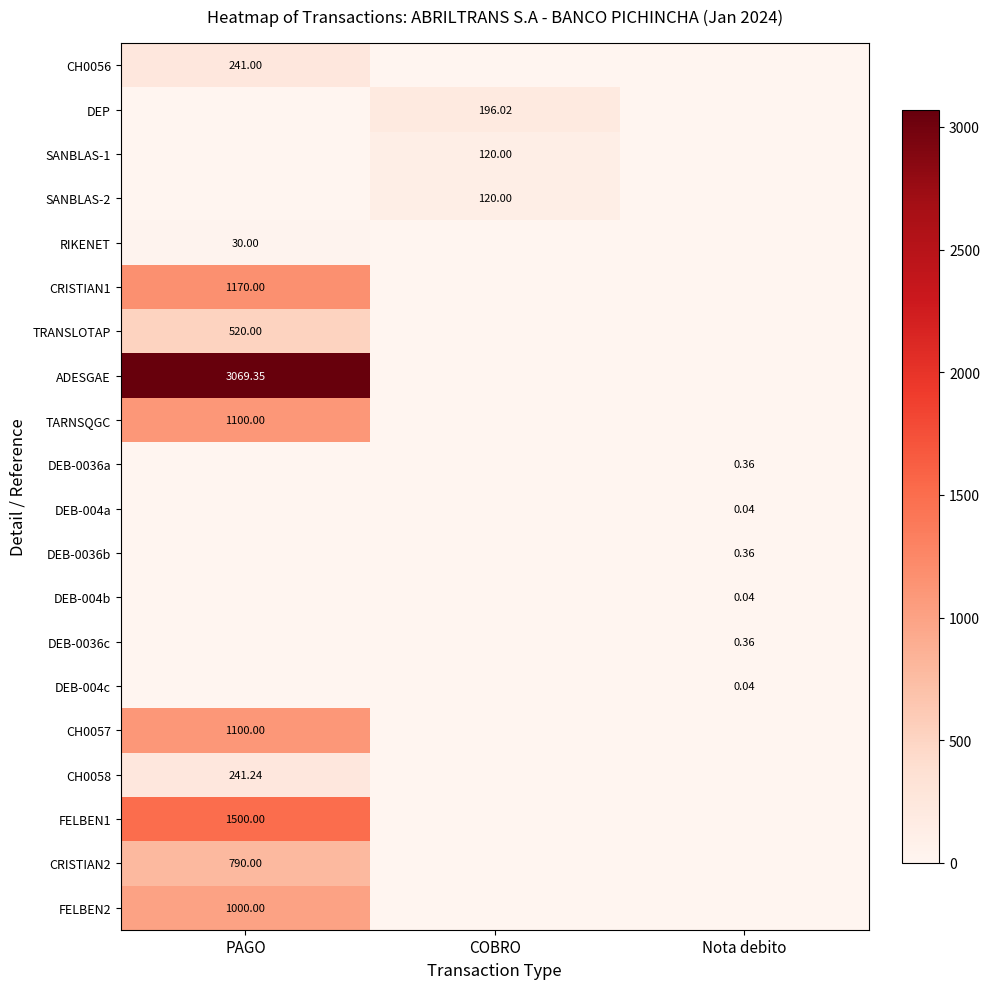

Which has a higher value, COBRO or PAGO?

PAGO